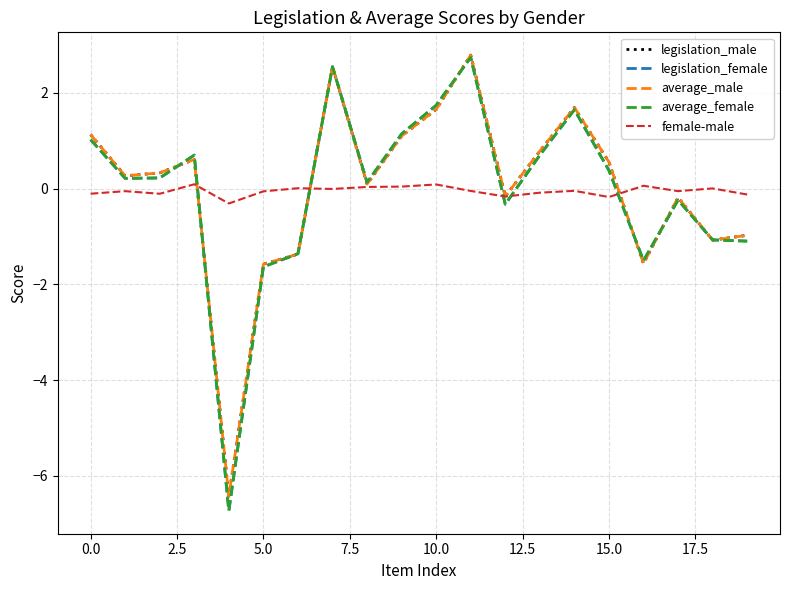

What is the greatest value displayed?

2.8